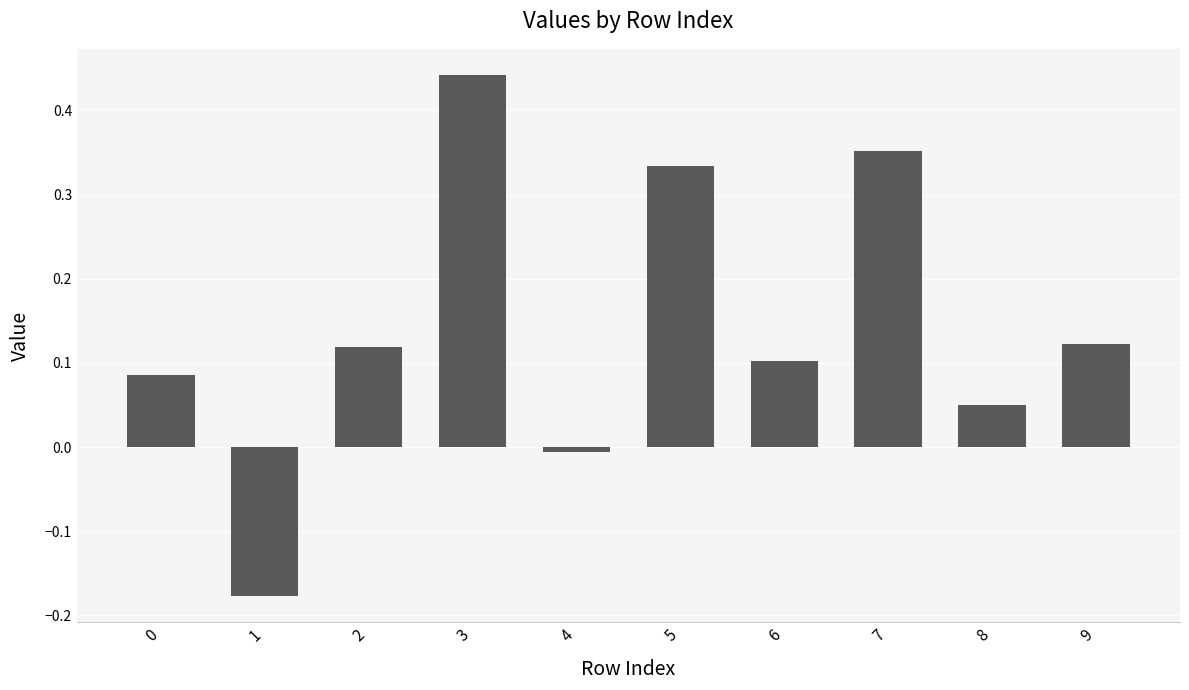

Is it true that the value at 4 is -0.0?

True